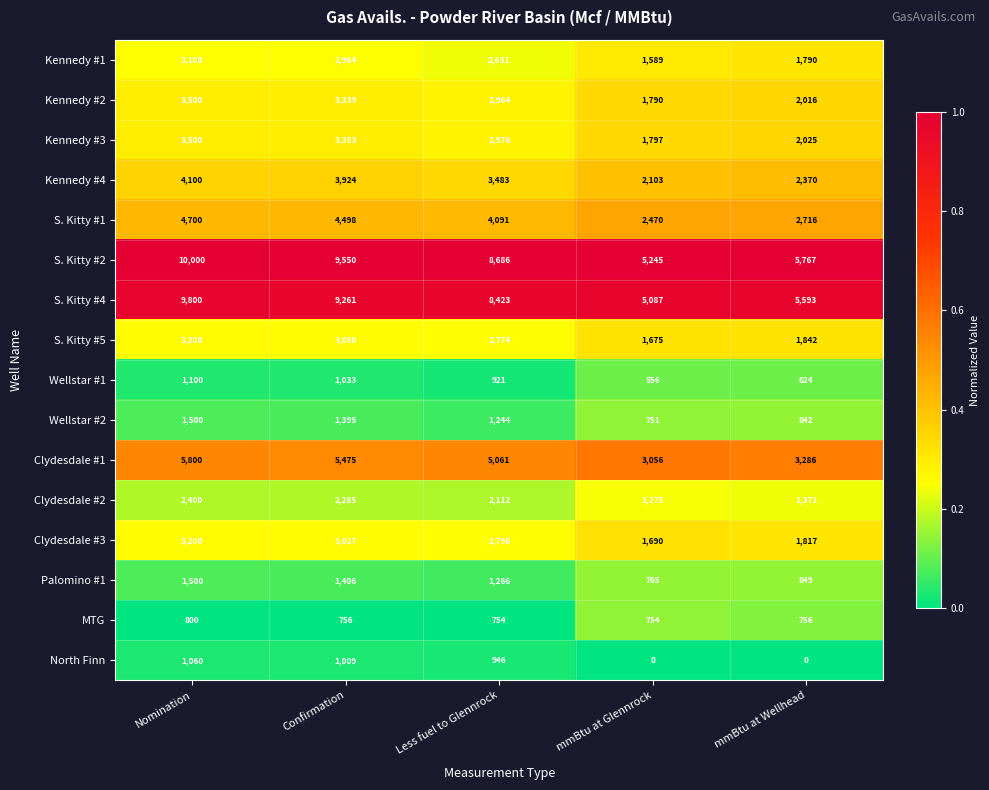

Which series changed the most between Confirmation and mmBtu at Wellhead?

S. Kitty #2